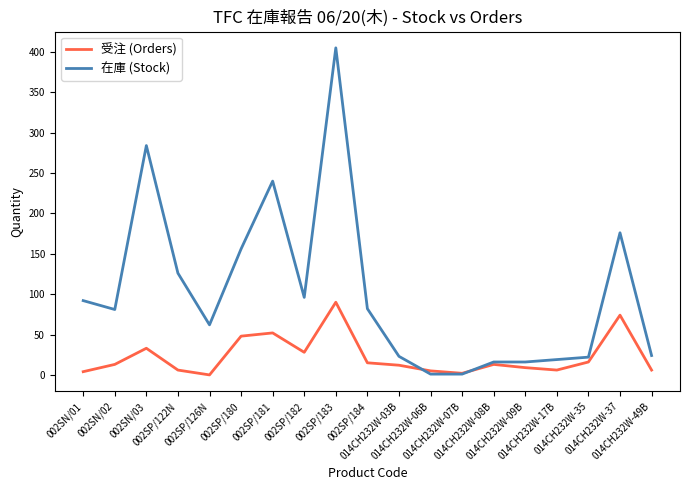

True or false: 受注 (Orders) has a value of 6 at 014CH232W-17B.

True